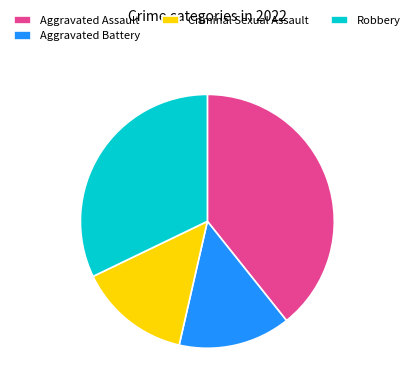

Is there any slice that represents more than half of the pie?

No